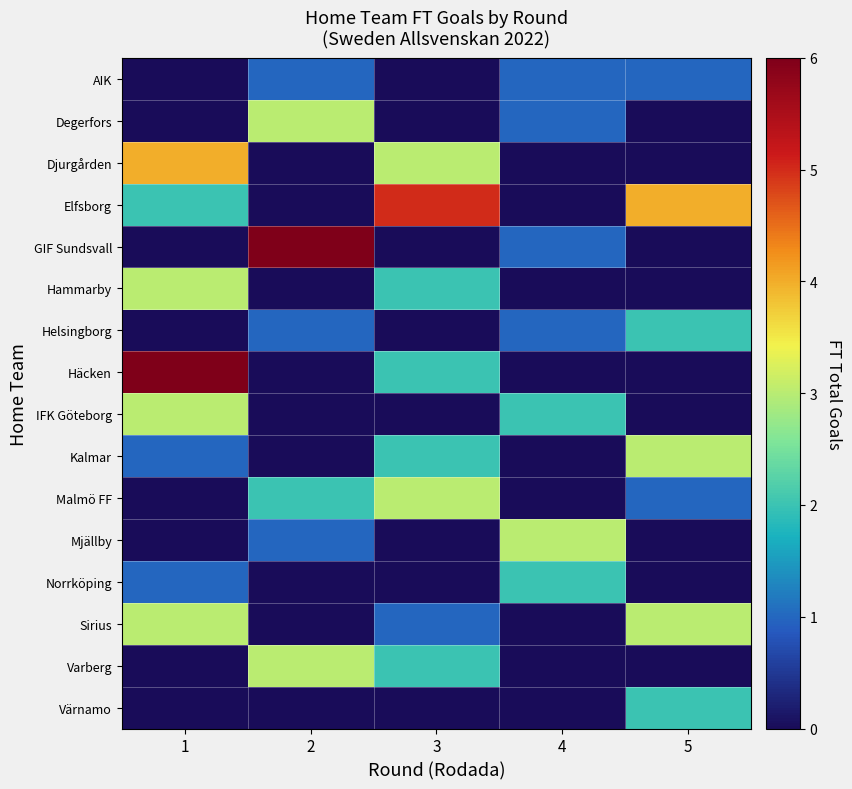

What is the total value across all series at 4?

11